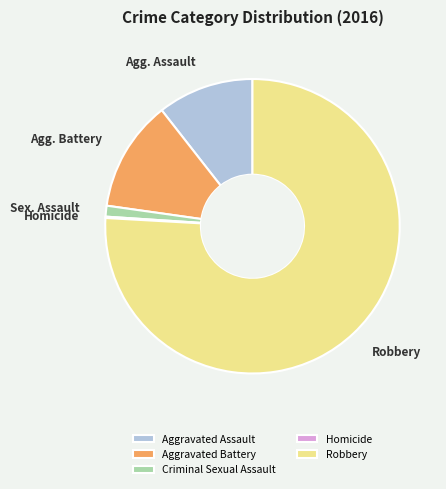

Is there any slice that represents more than half of the pie?

Yes